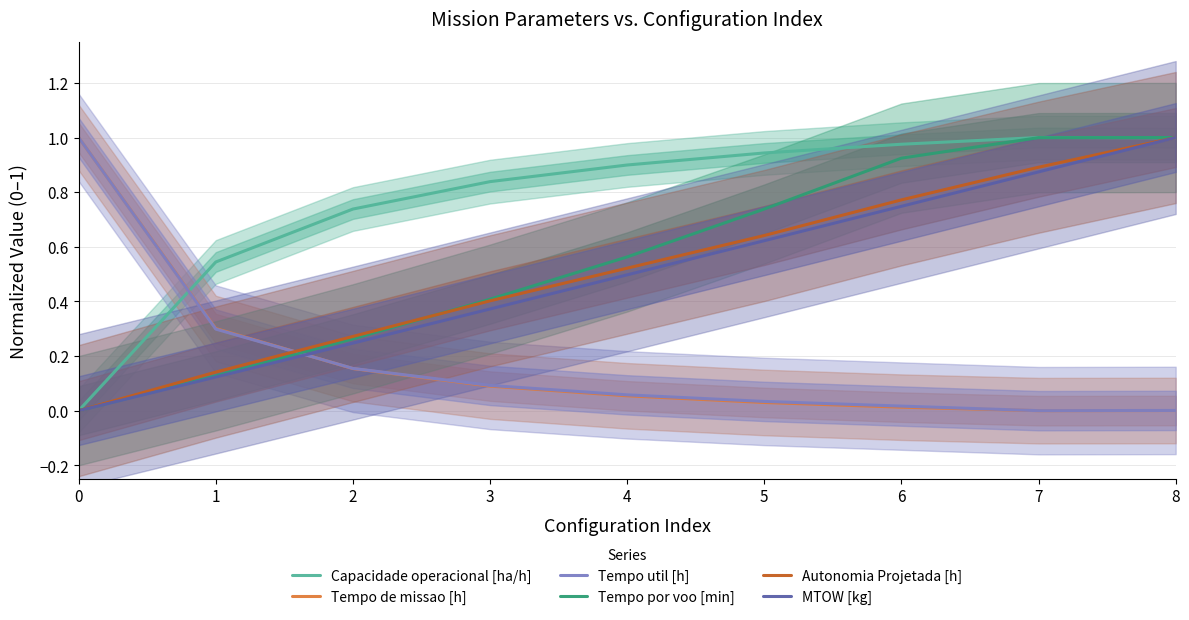

Does the chart display data point markers on the line(s)?

No